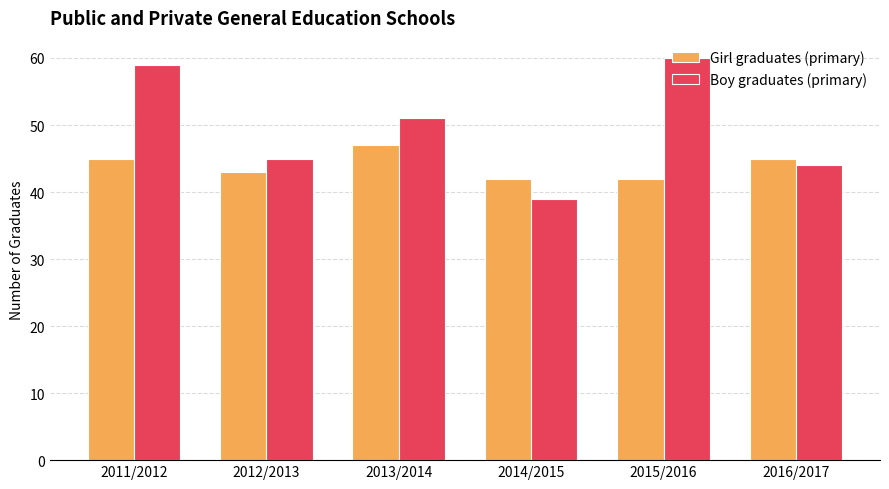

What is the greatest value displayed?

60